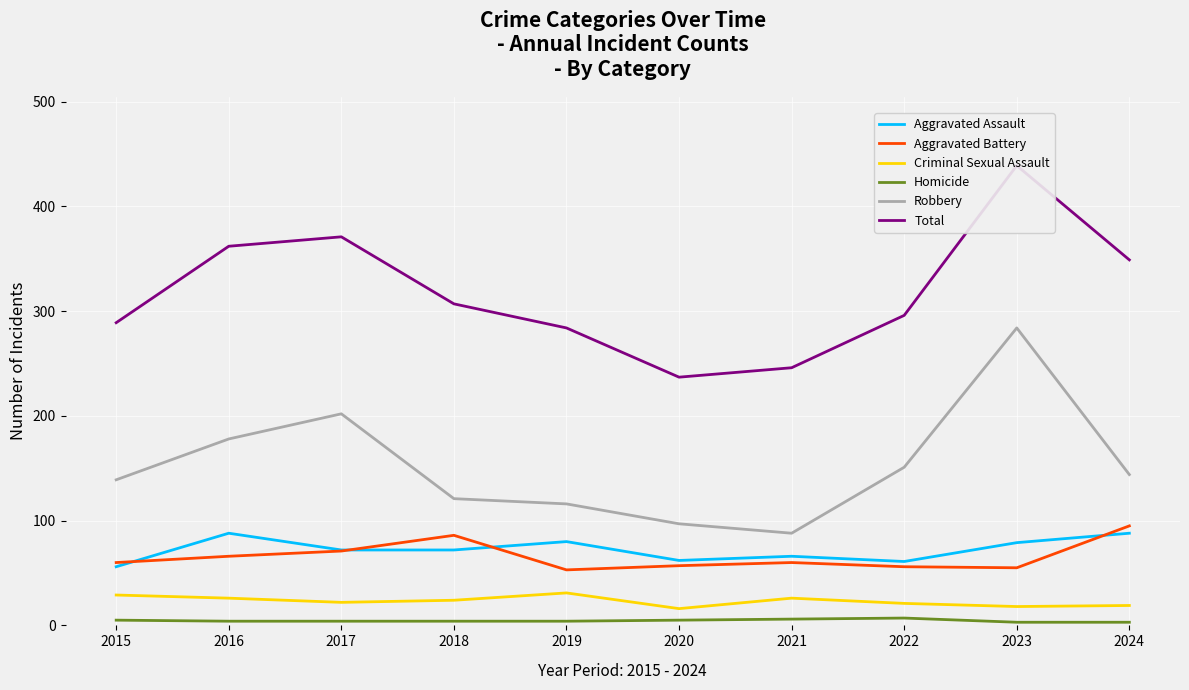

Reading left to right, transcribe all the data shown in this chart.

Aggravated Assault: 56	88	72	72	80	62	66	61	79	88
Aggravated Battery: 60	66	71	86	53	57	60	56	55	95
Criminal Sexual Assault: 29	26	22	24	31	16	26	21	18	19
Homicide: 5	4	4	4	4	5	6	7	3	3
Robbery: 139	178	202	121	116	97	88	151	284	144
Total: 289	362	371	307	284	237	246	296	439	349